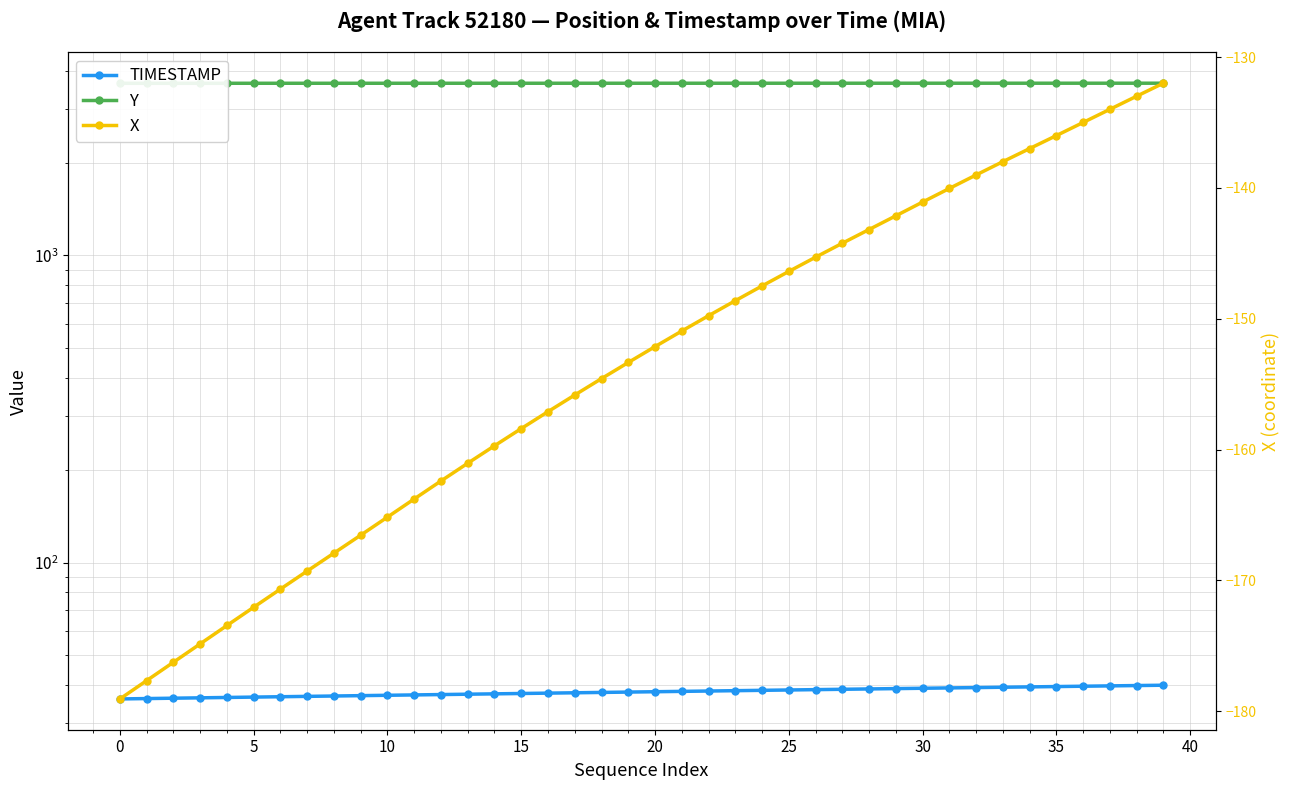

At which label does X first exceed -152?

21